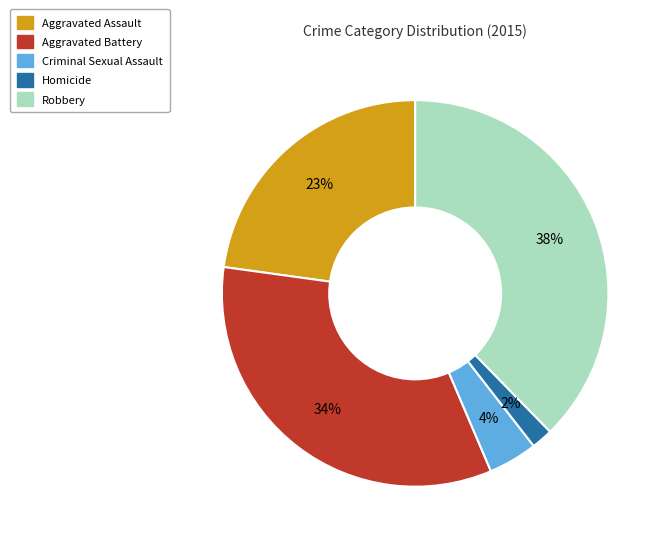

Which slice is the smallest?

Homicide